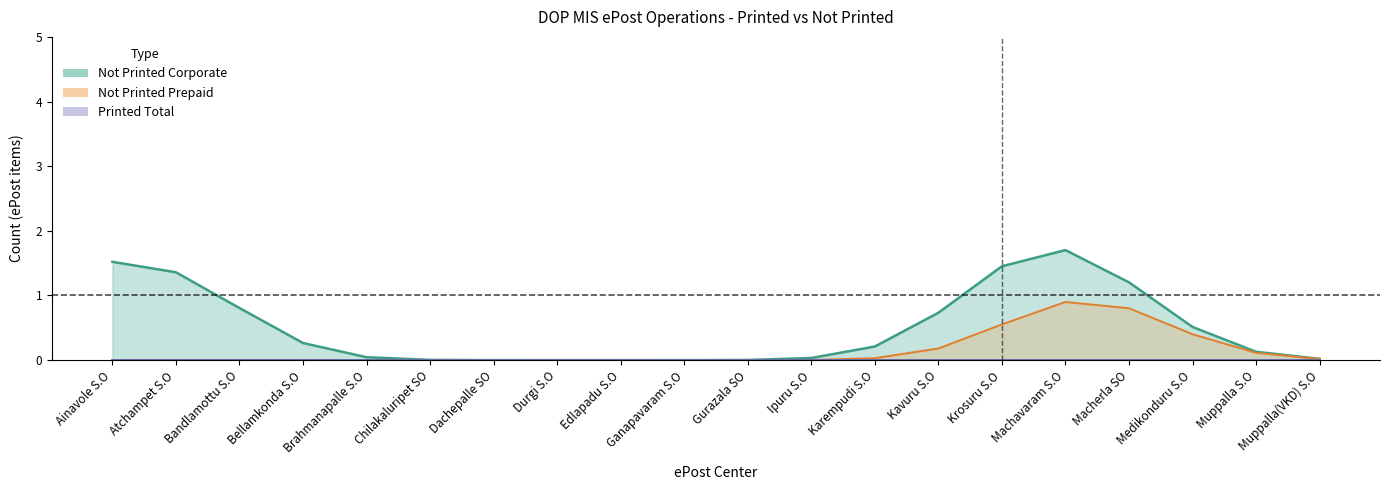

True or false: Printed Total (line) and Not Printed Prepaid (line) cross at least once.

False